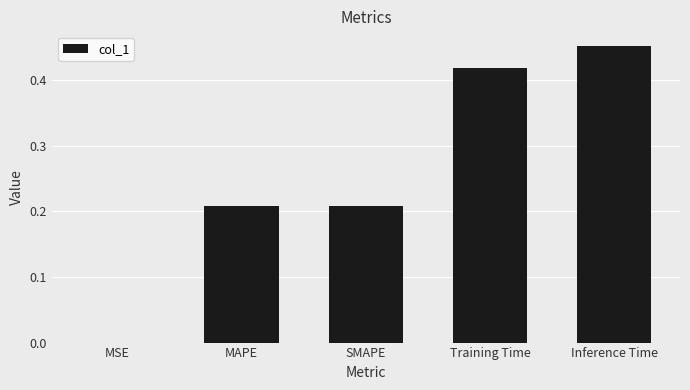

The value at MAPE is 0.3. True or false?

False